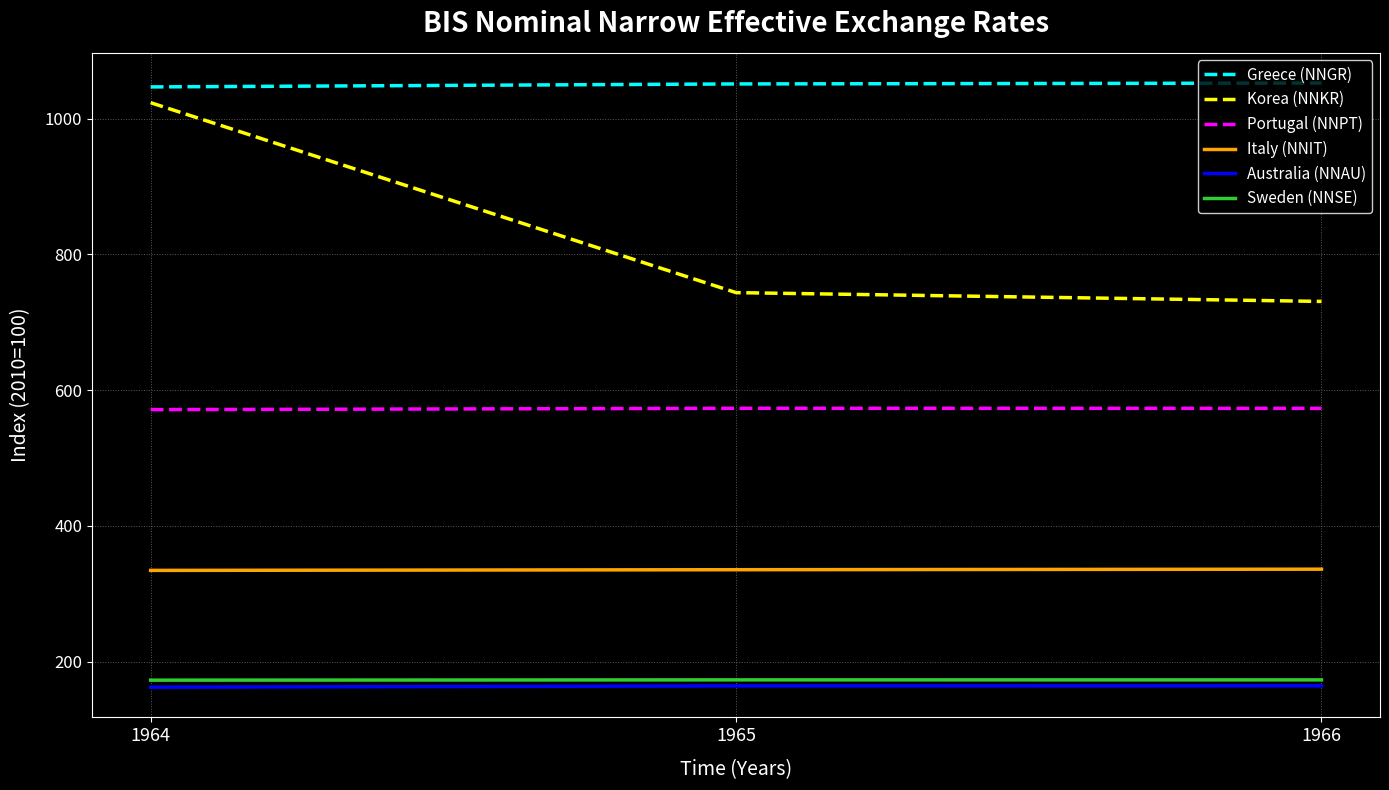

At which category is the sum across all series the highest?

1964